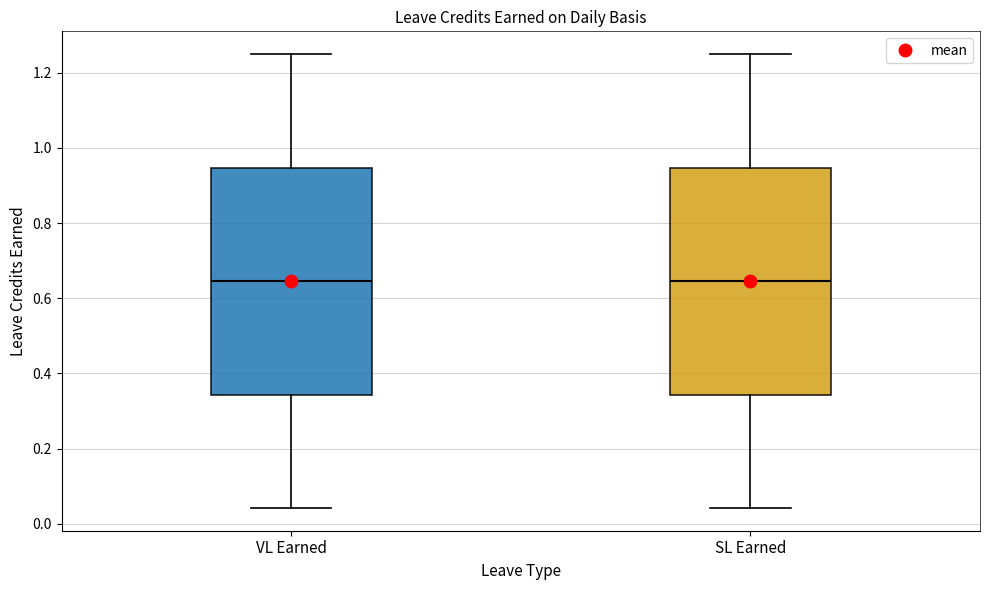

Where is the upper edge of the box for SL Earned on the y-axis? The values are not printed on the chart, so give them approximately, as read against the axis.

0.94